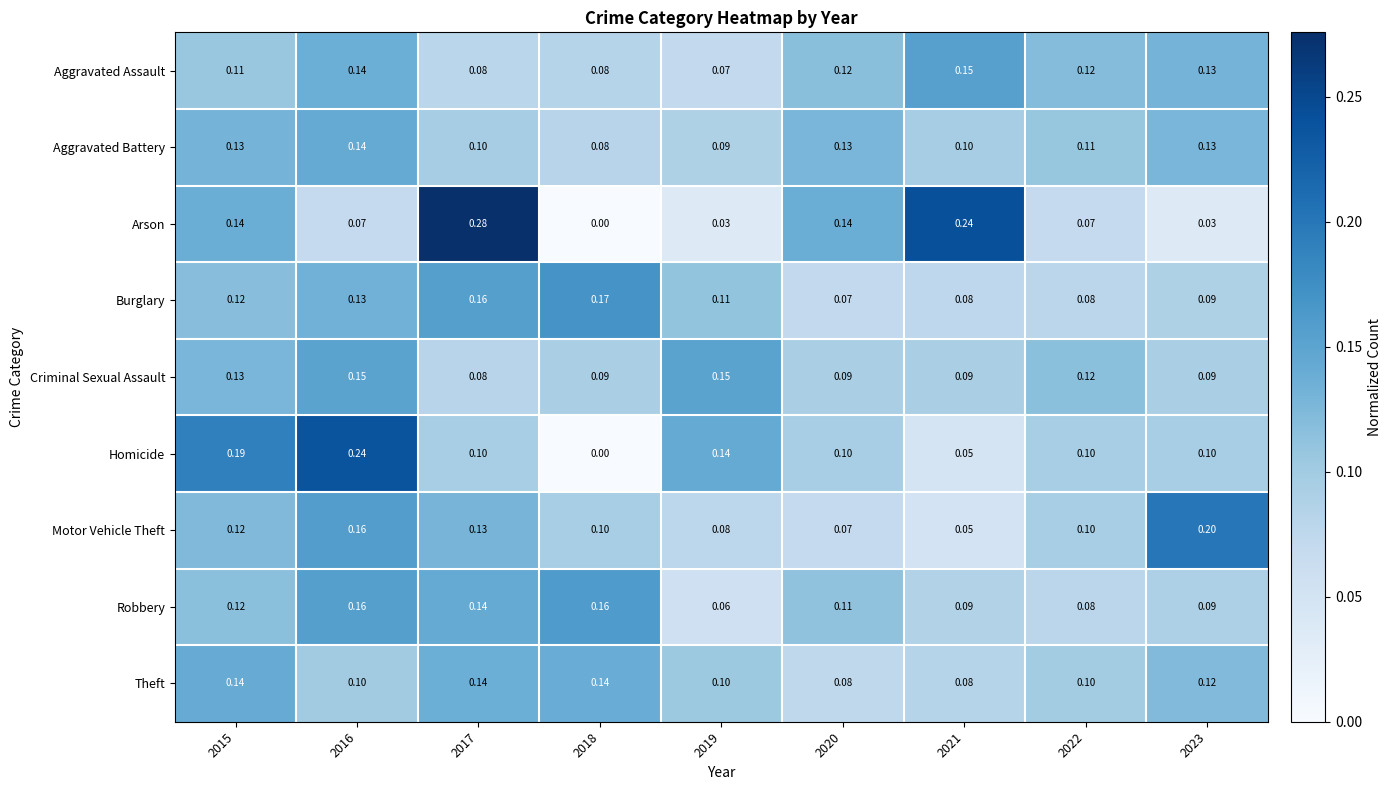

Which series has the largest range (max minus min)?

Arson